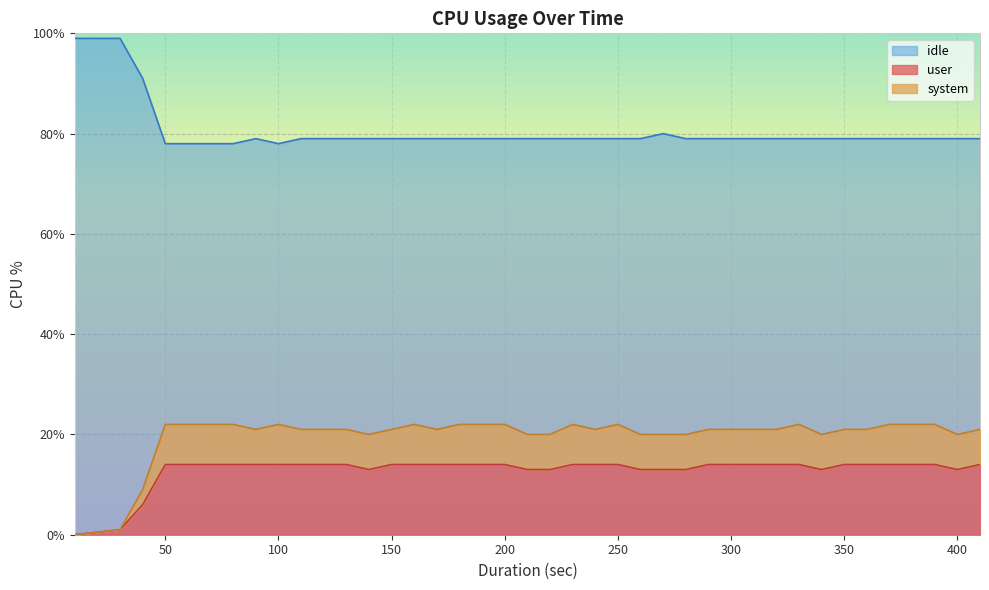

Rank the series by their maximum value, from highest to lowest.

idle, system, user